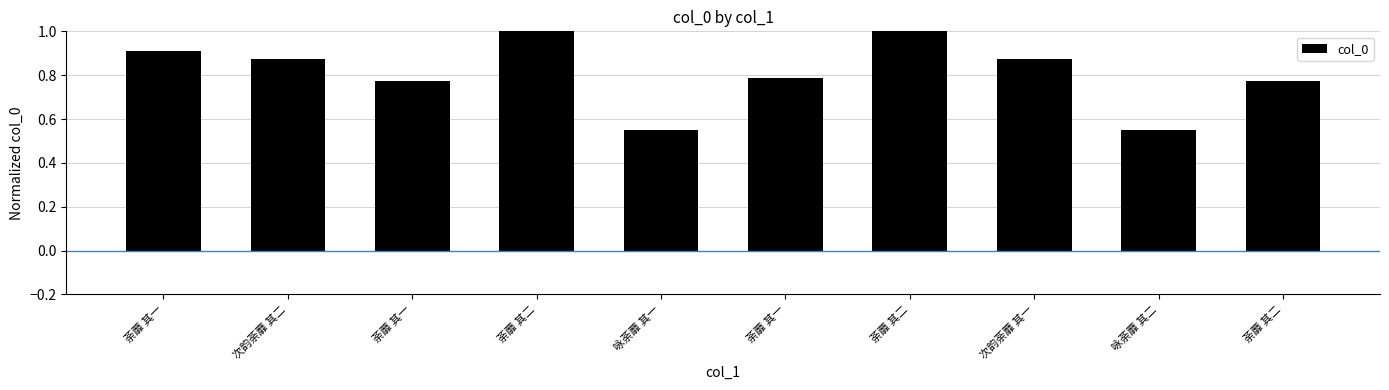

Are the bars horizontal?

No